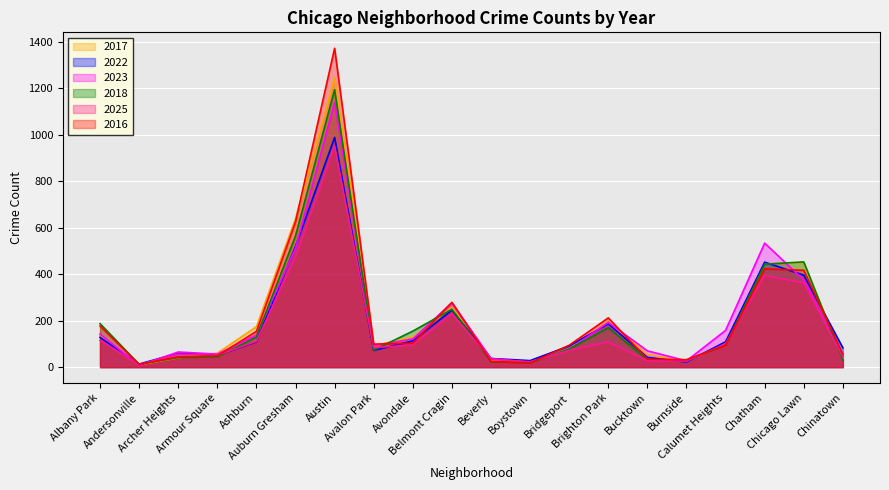

The 2017 series shows 242 at Ashburn. True or false?

False